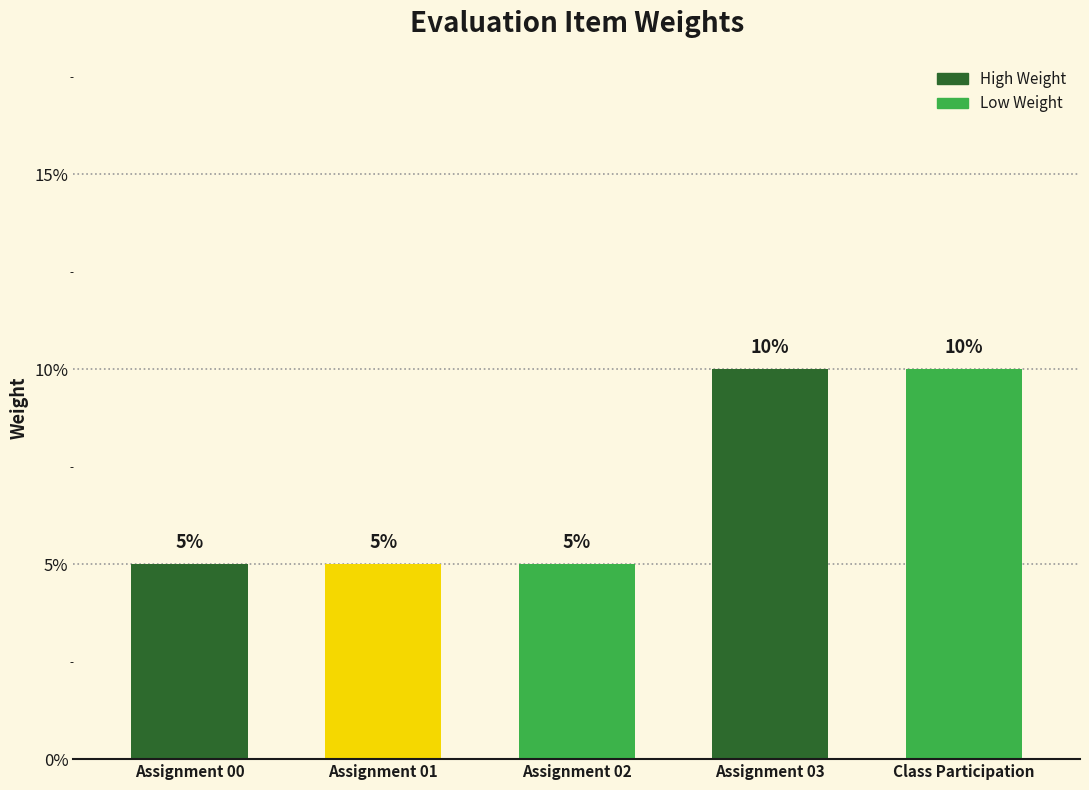

How many bars are there in total?

5